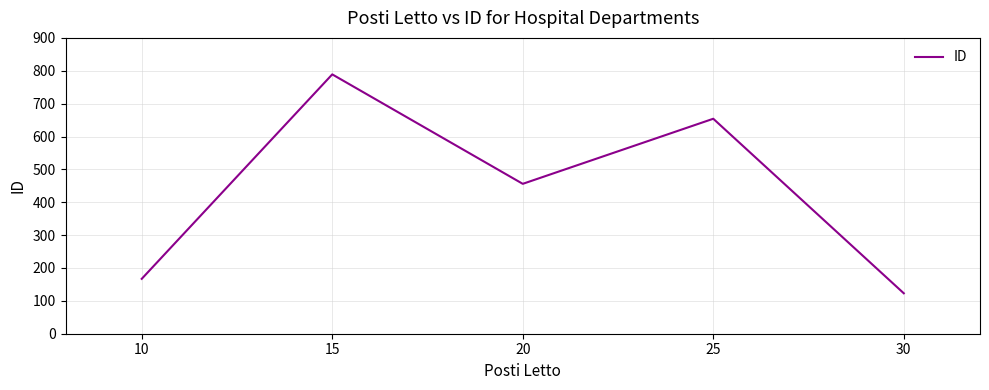

What is the sum of all values?

2189